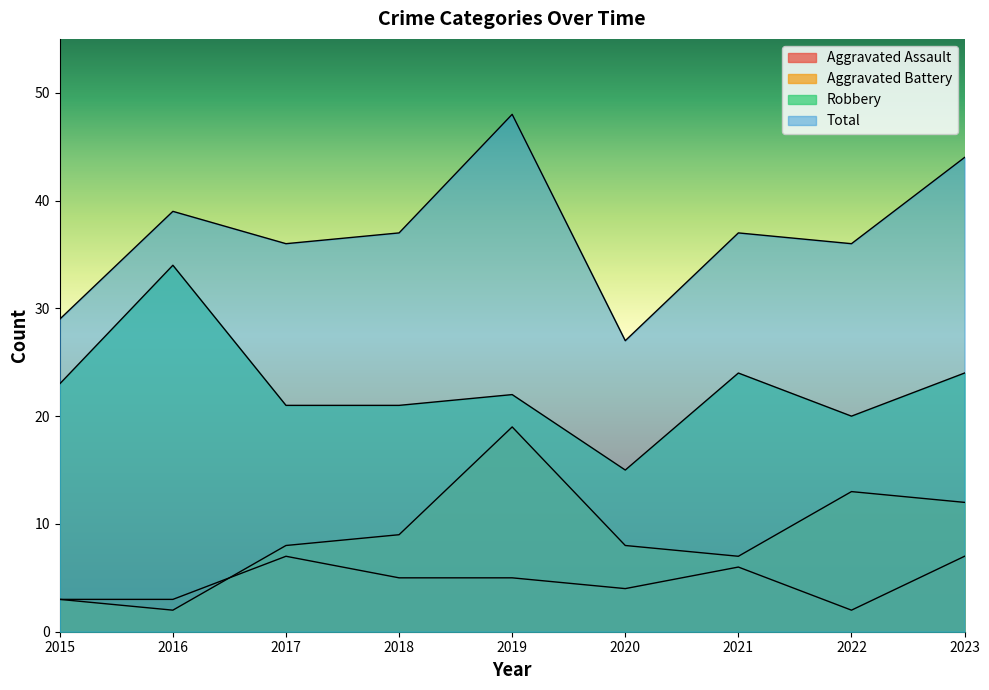

Between 2020 and 2023, which series saw the biggest shift?

Total